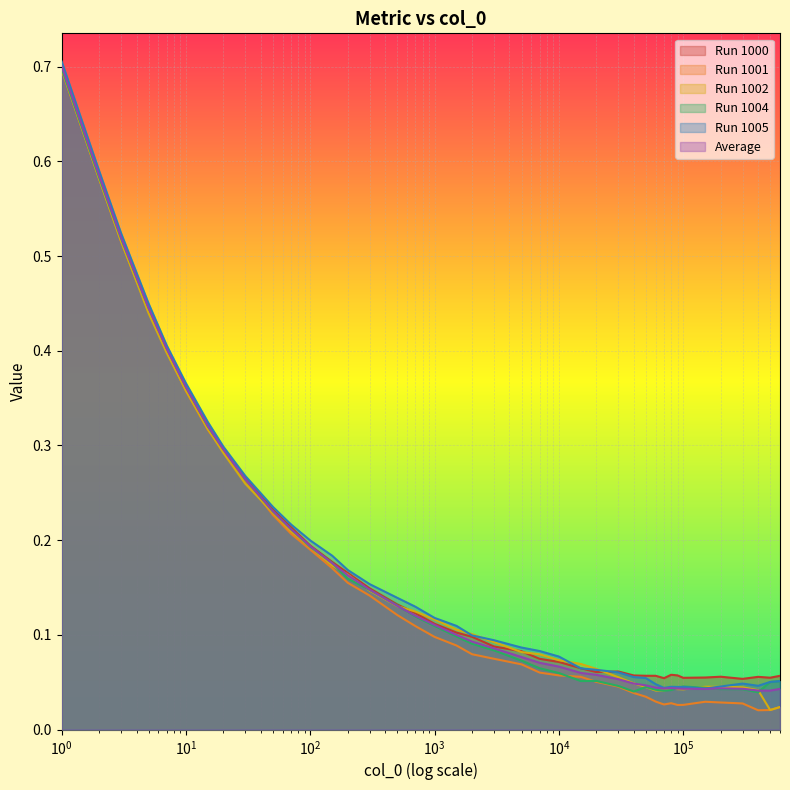

What is the highest value of the Run 1001 series?

0.7